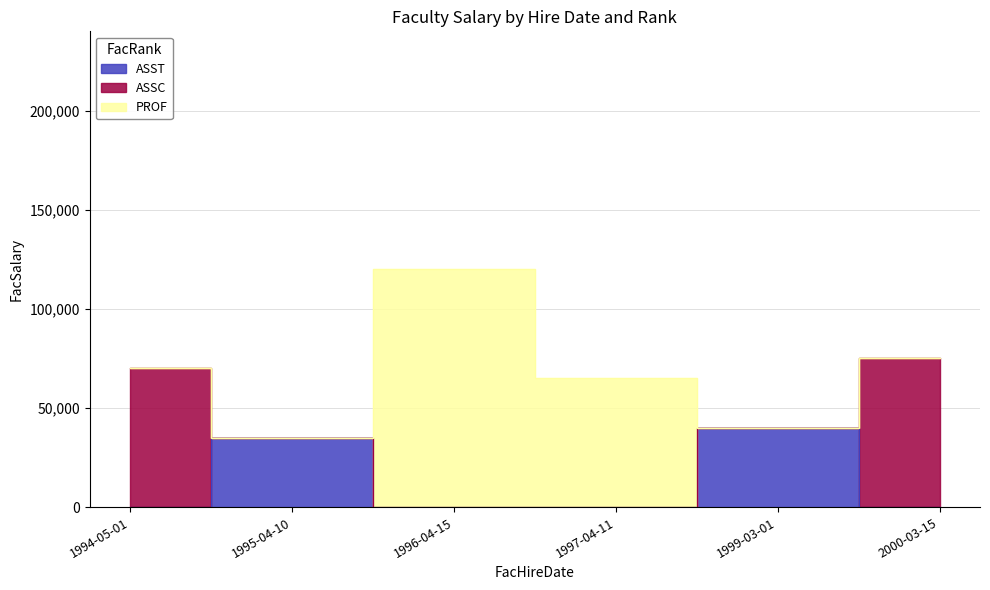

What is the label of the 6th point from the left?

2000-03-15